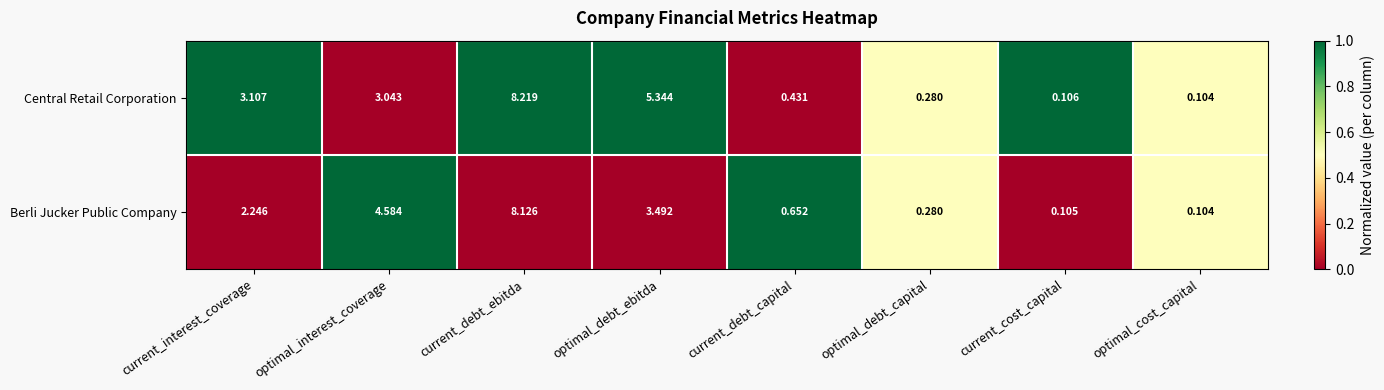

Which label corresponds to the largest value in the chart?

current_debt_ebitda